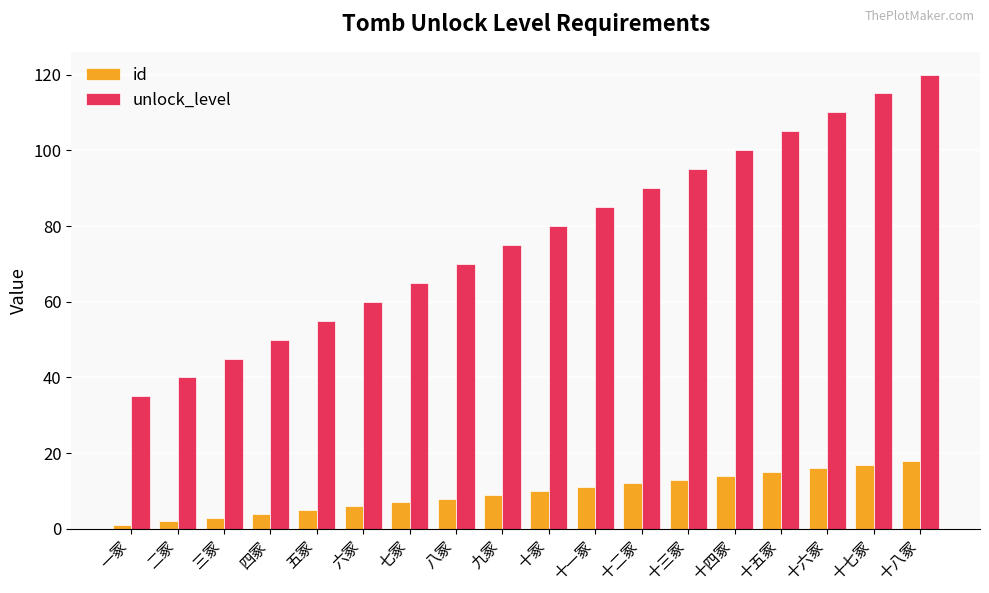

How many values in the unlock_level series are below 80?

9